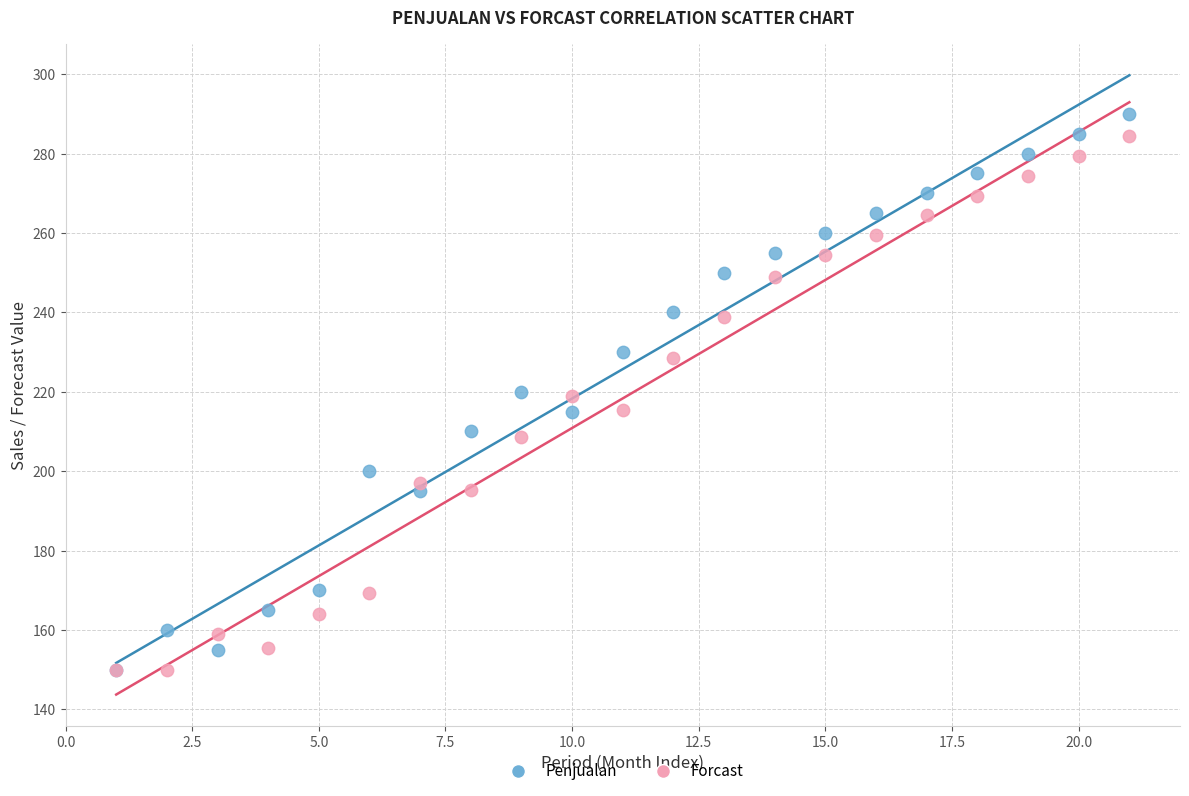

What are all the series names shown in the legend?

Penjualan, Forcast